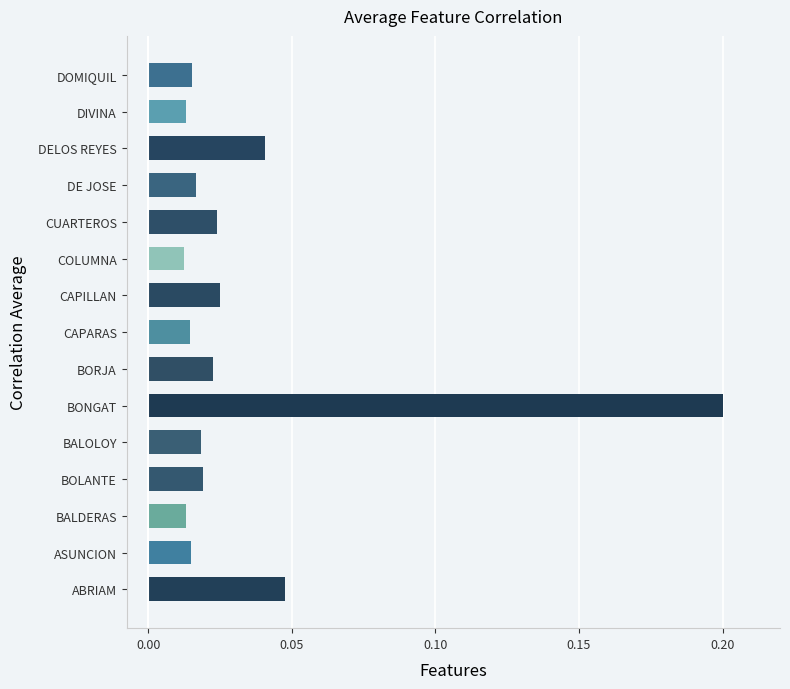

The value at BONGAT is 0.0. True or false?

False